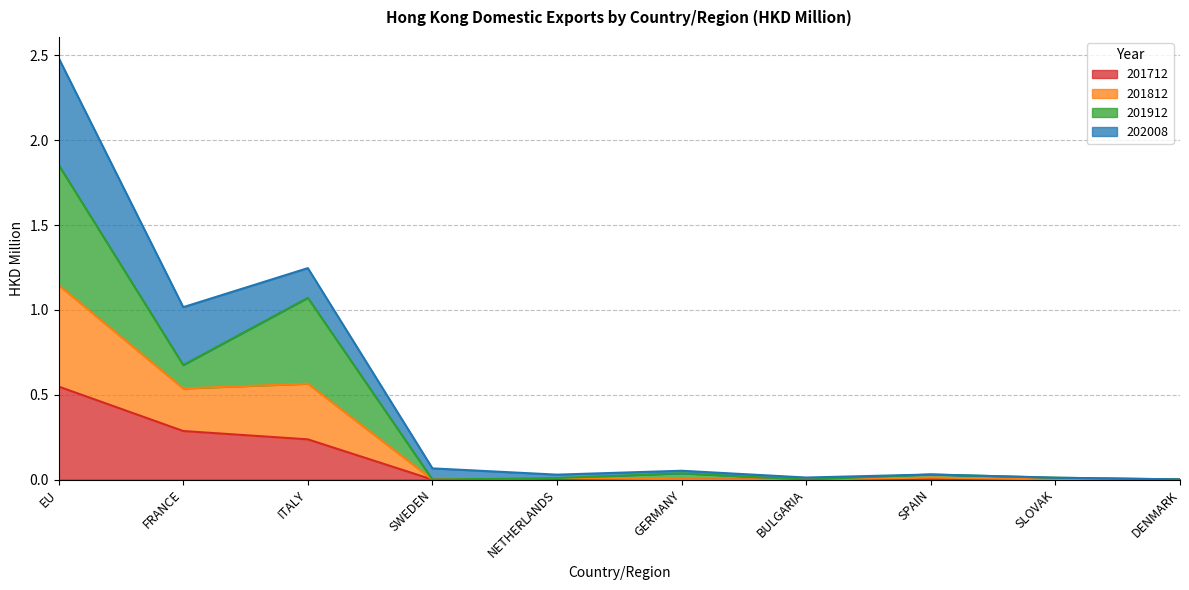

What are all the series names shown in the legend?

201712, 201812, 201912, 202008